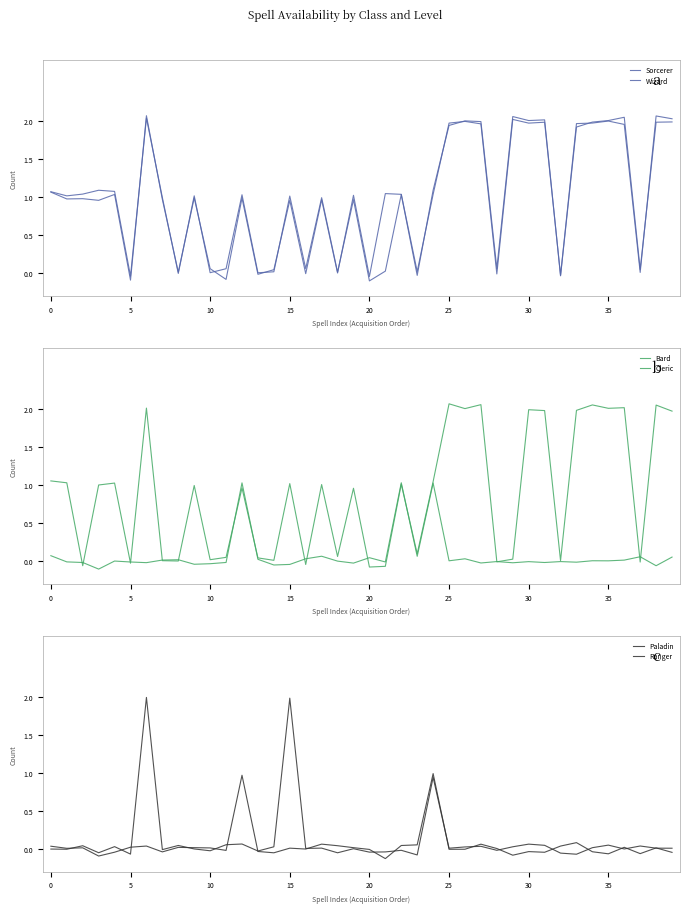

Which label corresponds to the smallest value in the chart?

21